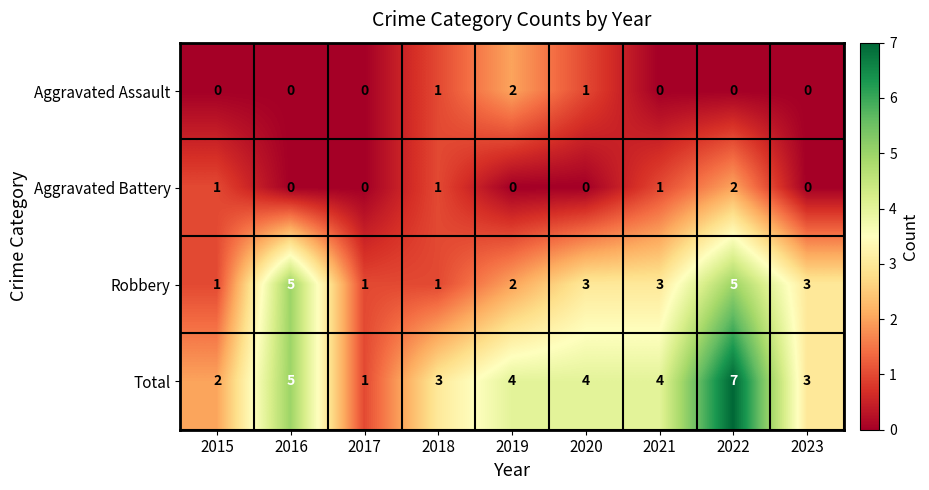

What is the greatest value displayed?

7